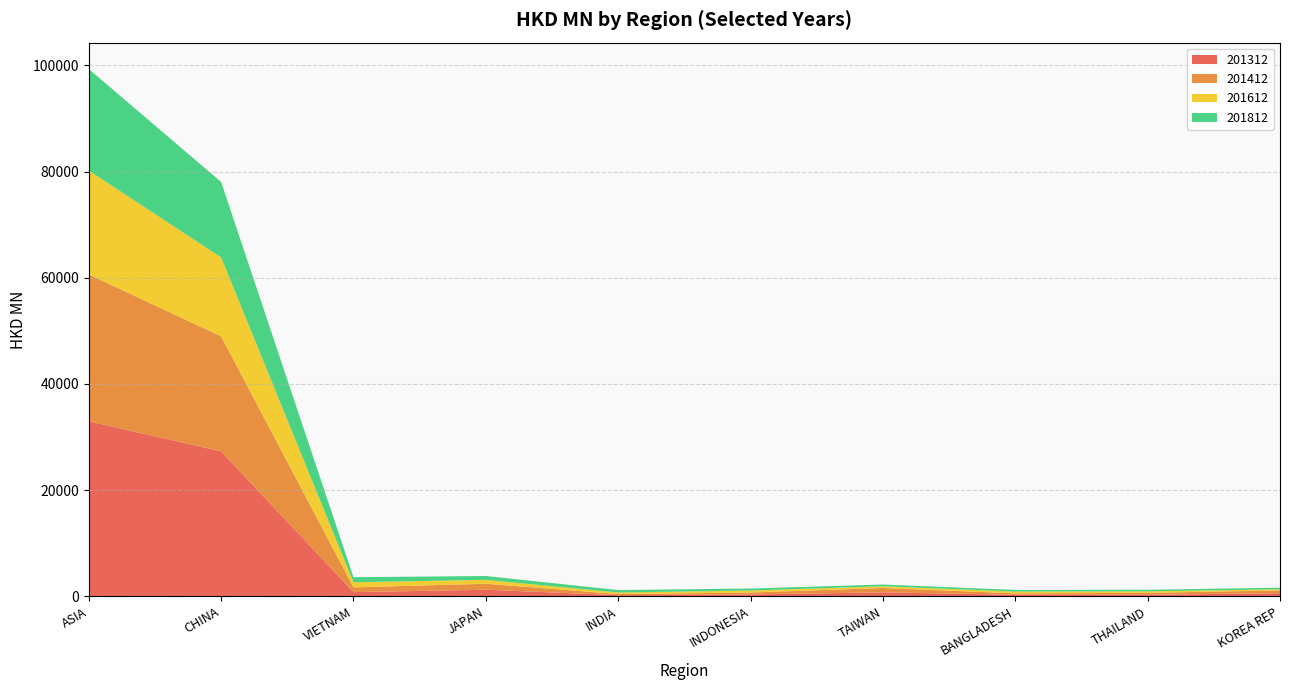

Reading left to right, transcribe all the data shown in this chart.

201312: ASIA=32945.2	CHINA=27296.7	VIETNAM=783.1	JAPAN=1229.6	INDIA=207.7	INDONESIA=338.8	TAIWAN=743.0	BANGLADESH=286.0	THAILAND=274.0	KOREA REP=590.8
201412: ASIA=27663.8	CHINA=21657.6	VIETNAM=894.3	JAPAN=1130.9	INDIA=211.8	INDONESIA=369.2	TAIWAN=820.2	BANGLADESH=269.9	THAILAND=377.0	KOREA REP=511.0
201612: ASIA=19567.1	CHINA=14866.8	VIETNAM=956.7	JAPAN=734.4	INDIA=289.4	INDONESIA=372.3	TAIWAN=318.8	BANGLADESH=324.4	THAILAND=274.0	KOREA REP=221.7
201812: ASIA=19130.1	CHINA=14208.8	VIETNAM=956.5	JAPAN=724.0	INDIA=457.6	INDONESIA=382.8	TAIWAN=334.3	BANGLADESH=318.9	THAILAND=302.7	KOREA REP=297.1